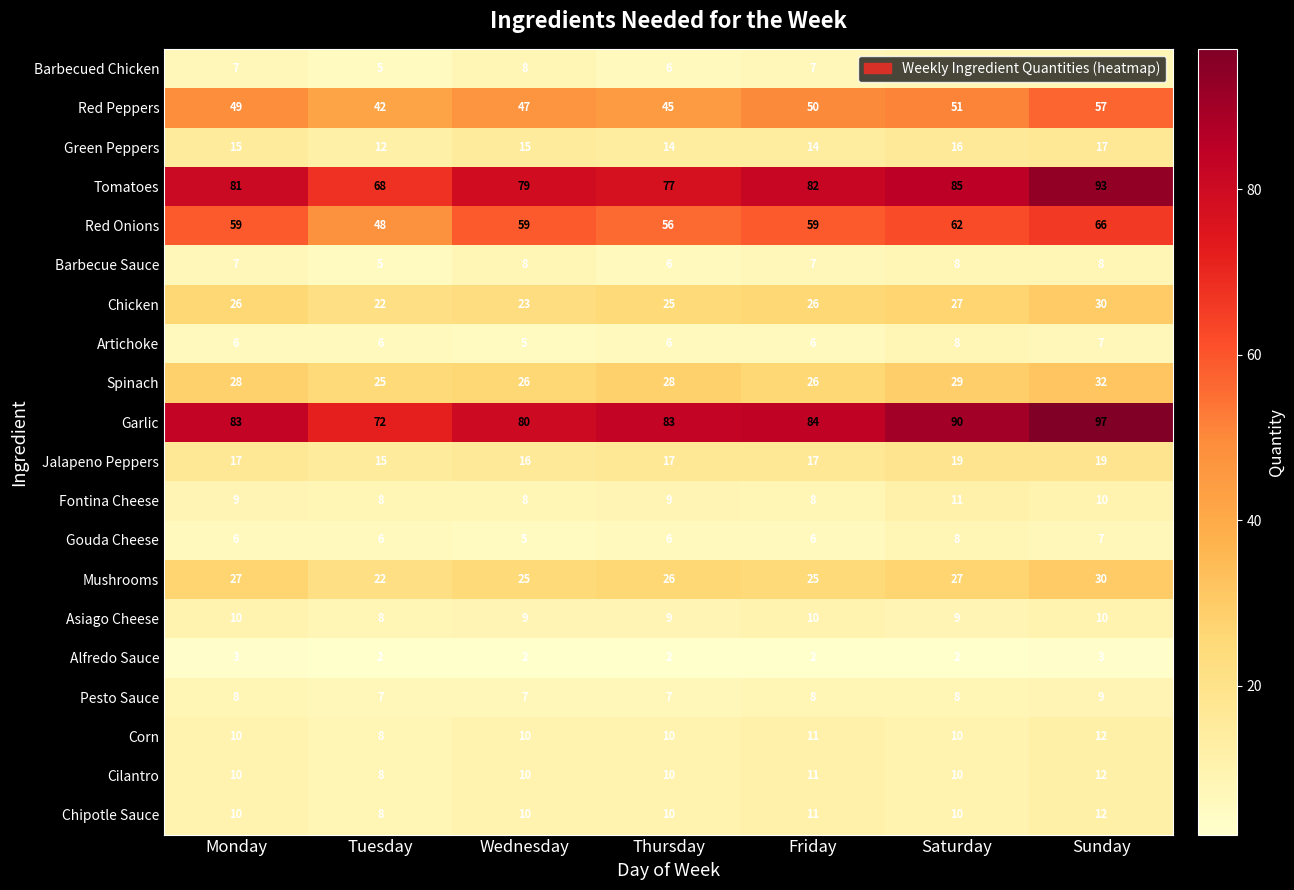

What is the total value across all series at Monday?

471